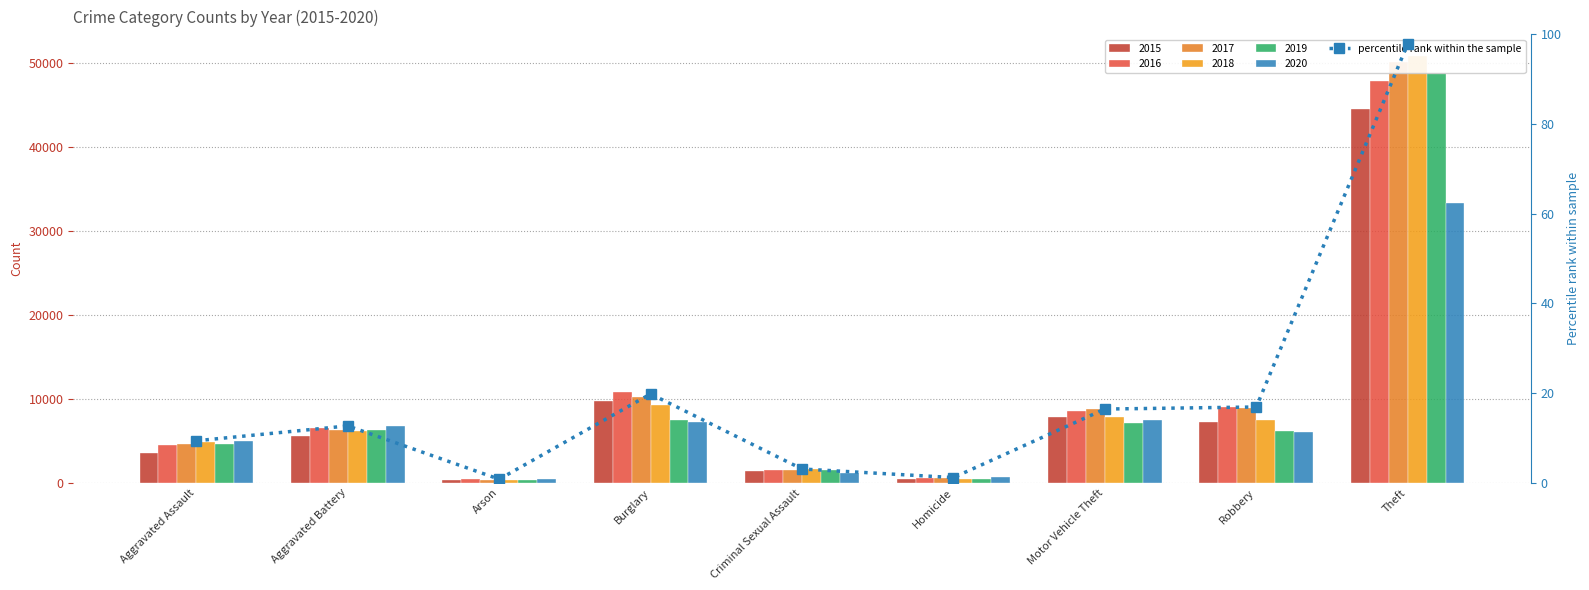

What is the ratio of the value at Theft to the value at Motor Vehicle Theft?

6.0